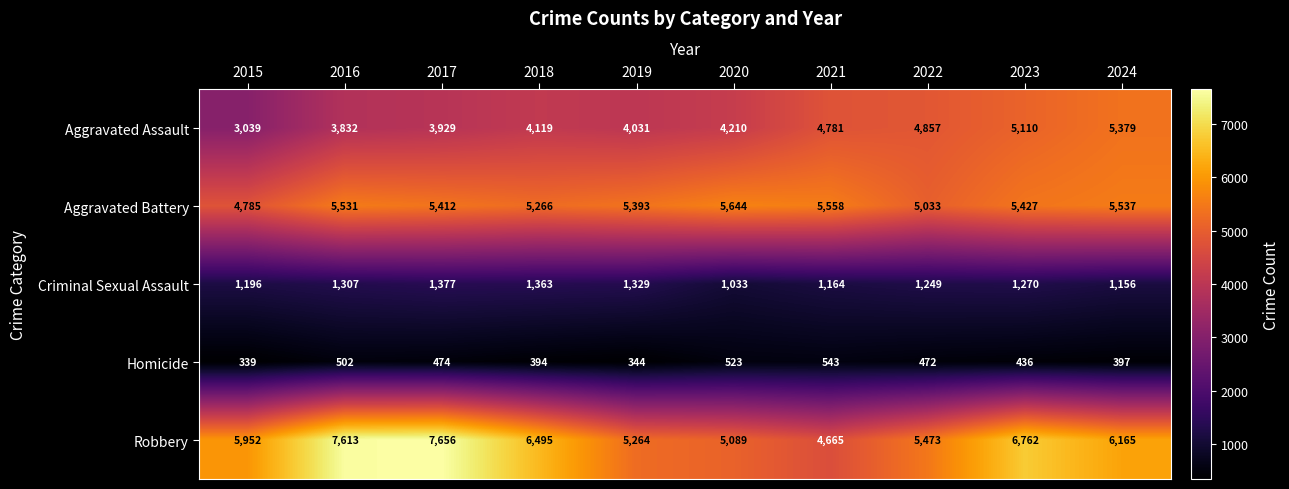

What is the approximate value of Aggravated Assault at 2021, to the nearest 10?

4780